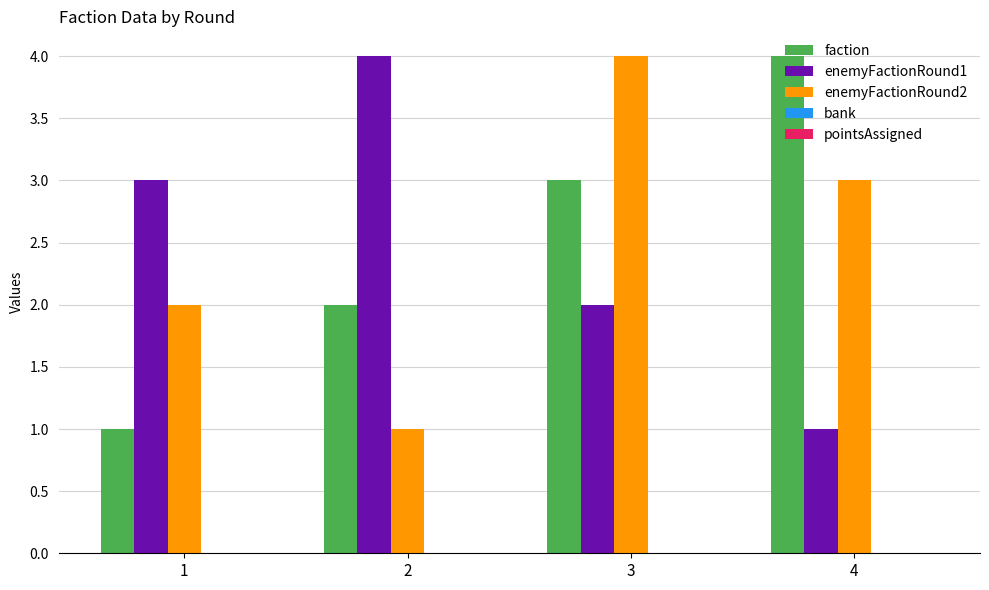

At which category is the sum across all series the highest?

3